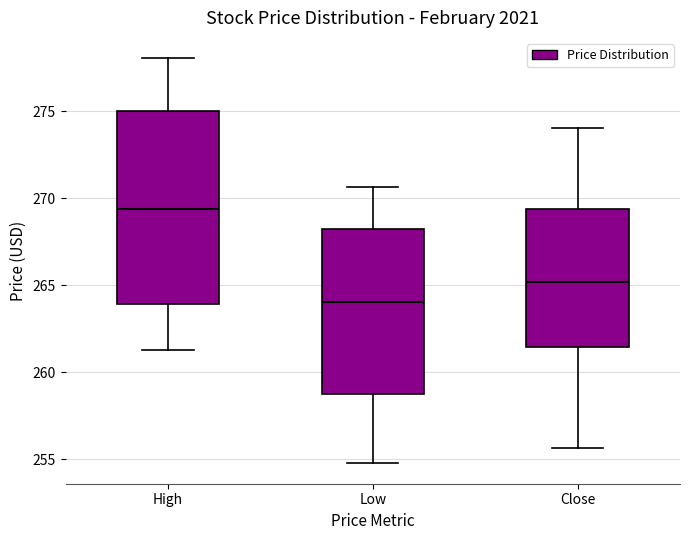

Reading left to right, transcribe this box plot: for each box, give where its median line is, the range the box spans, and where its two whiskers end, as read against the y-axis. The values are not printed on the chart, so give them approximately, as read against the axis.

High: median 269.5, box 264.0 to 275.0, whiskers 261.5 to 278.0
Low: median 264.0, box 259.0 to 268.5, whiskers 255.0 to 270.5
Close: median 265.0, box 261.5 to 269.5, whiskers 255.5 to 274.0